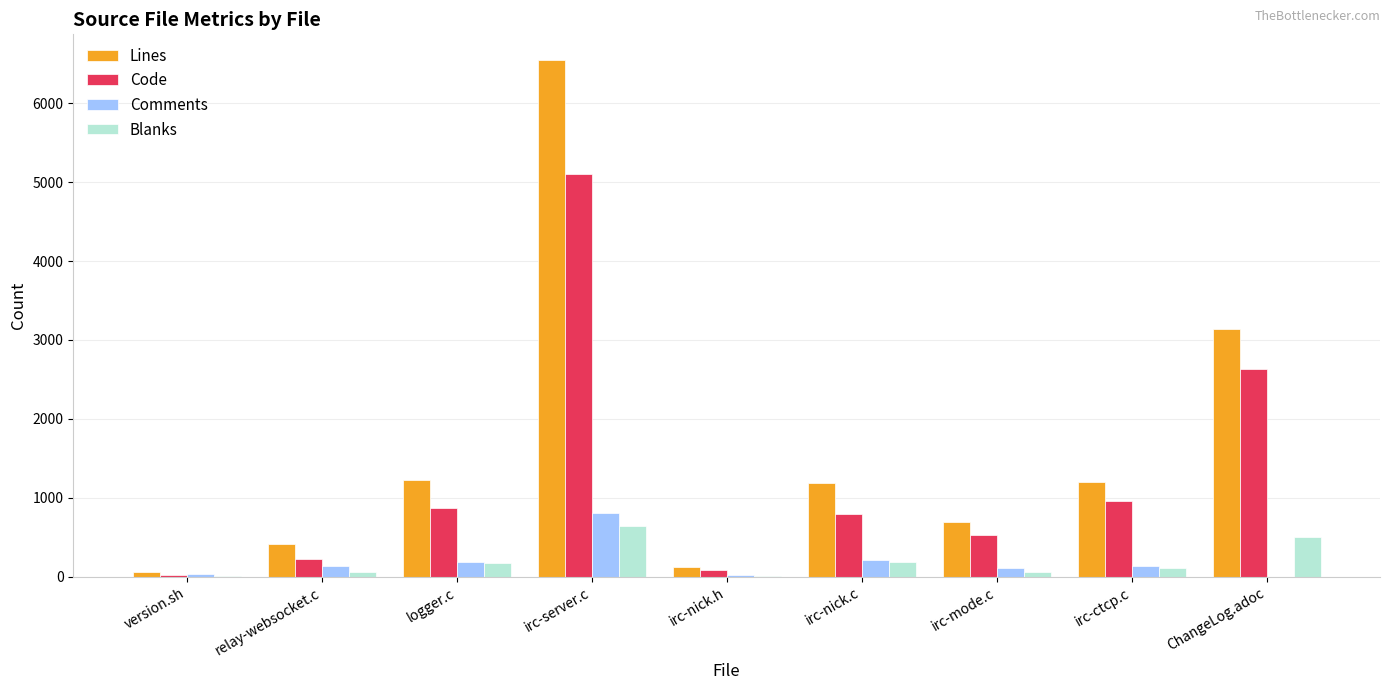

At which label is Code closest to 2562?

ChangeLog.adoc